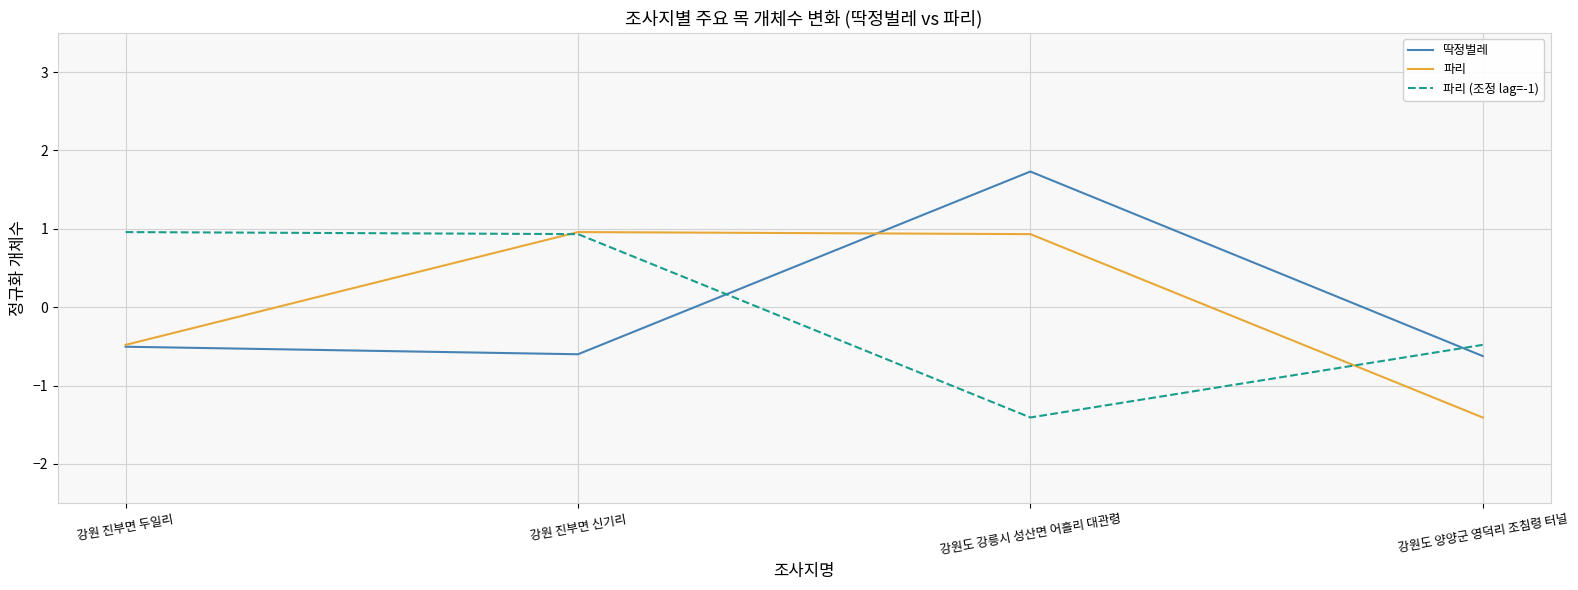

Reading left to right, transcribe all the data shown in this chart.

딱정벌레: -0.5	-0.6	1.7	-0.6
파리: -0.5	1.0	0.9	-1.4
파리 (조정 lag=-1): 1.0	0.9	-1.4	-0.5